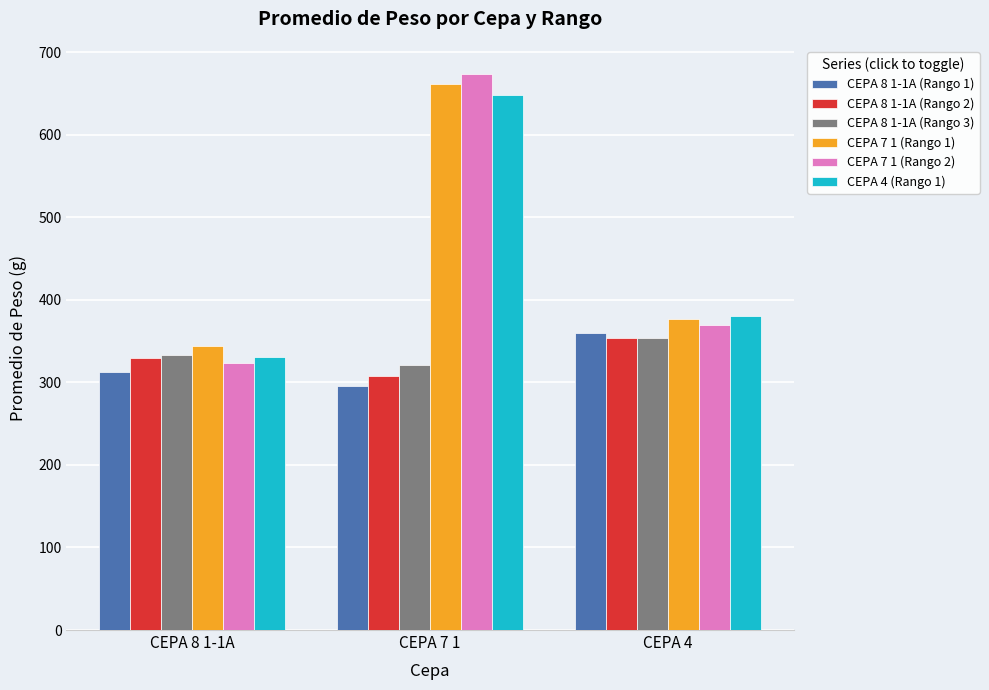

The value of CEPA 8 1-1A (Rango 3) at CEPA 4 is 354.0. True or false?

True